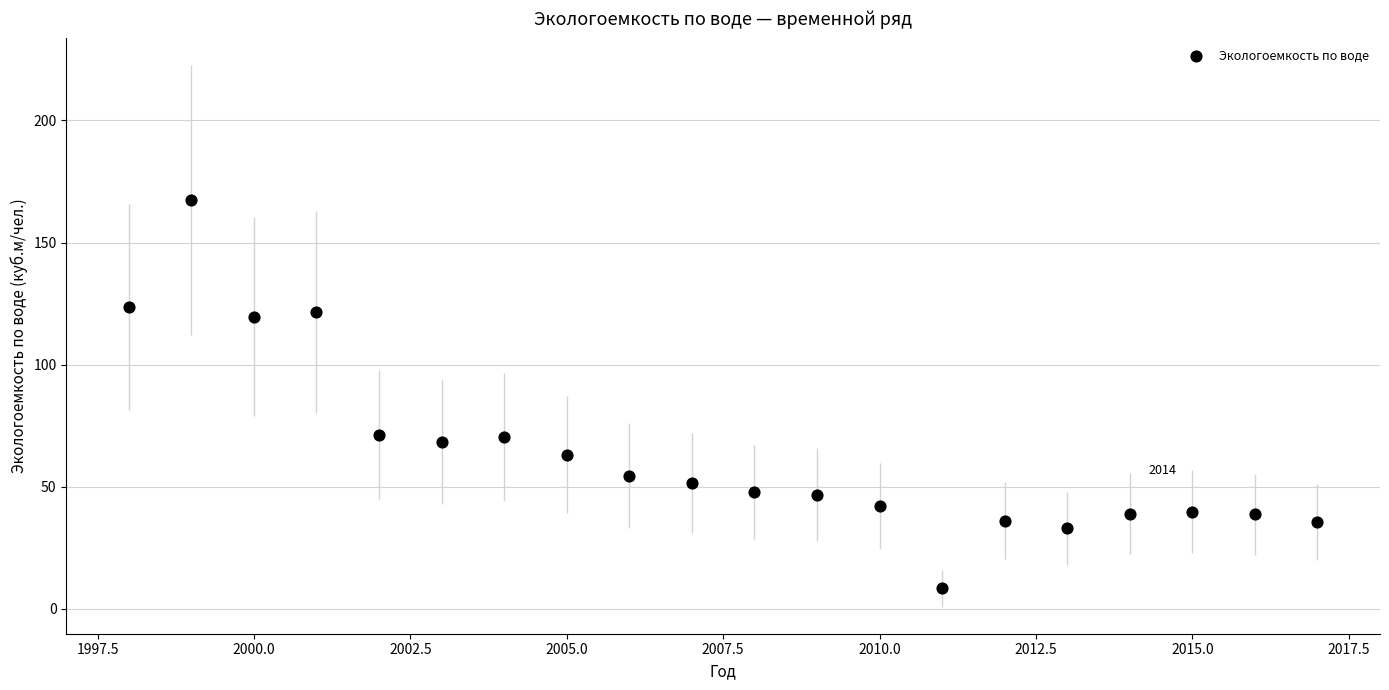

What is the range of Y values (max minus min)?

159.1